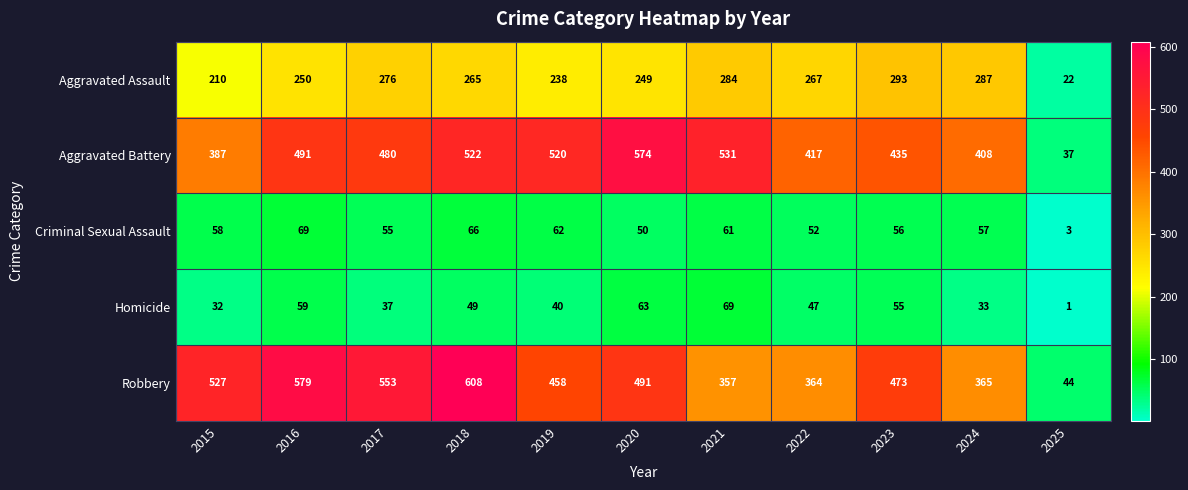

What is the difference between the highest and lowest values at 2020?

524